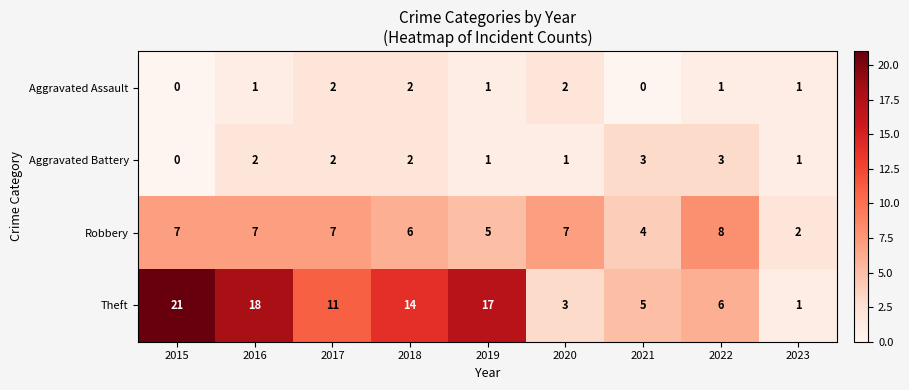

What is the spread (max minus min) of values at 2019?

16